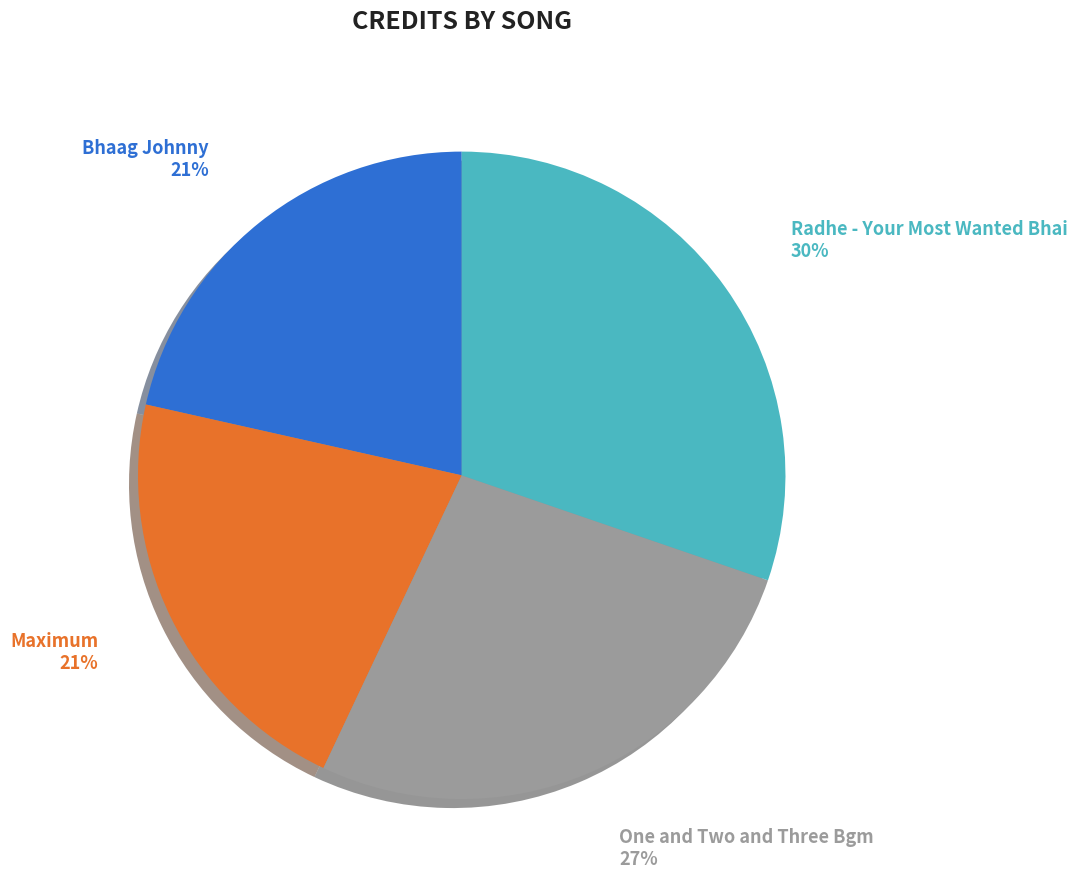

Does Maximum account for over 50% of the chart?

No